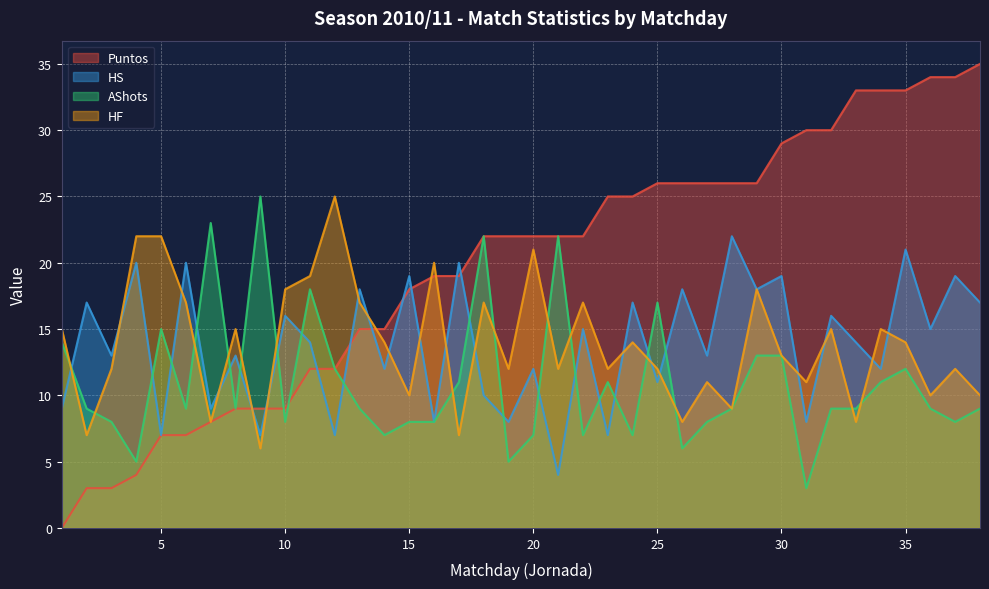

At which category is the sum across all series the highest?

35